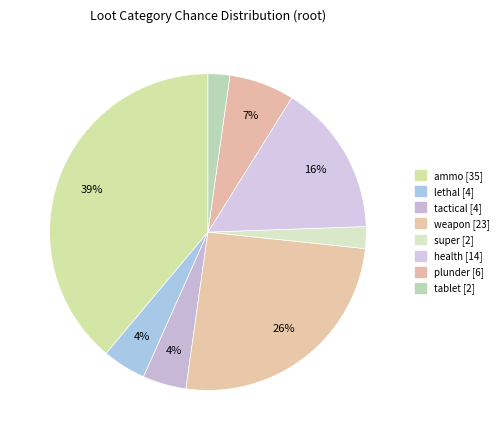

How many segments does this pie chart have?

8